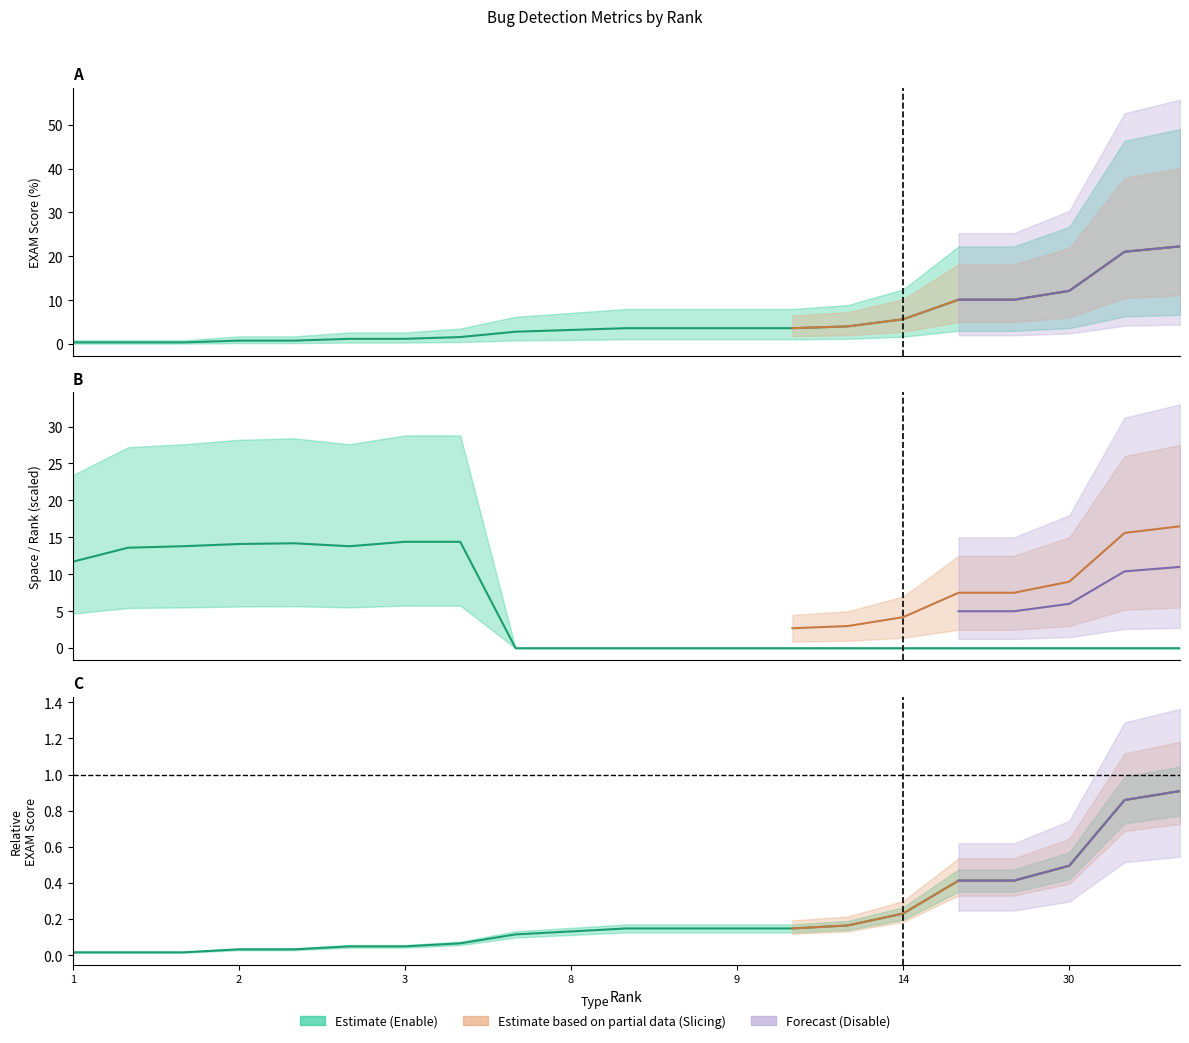

How many values in the VARCOP_ENABLE_BUGGY_PC_DETECTION:EXAM series are below 3?

9